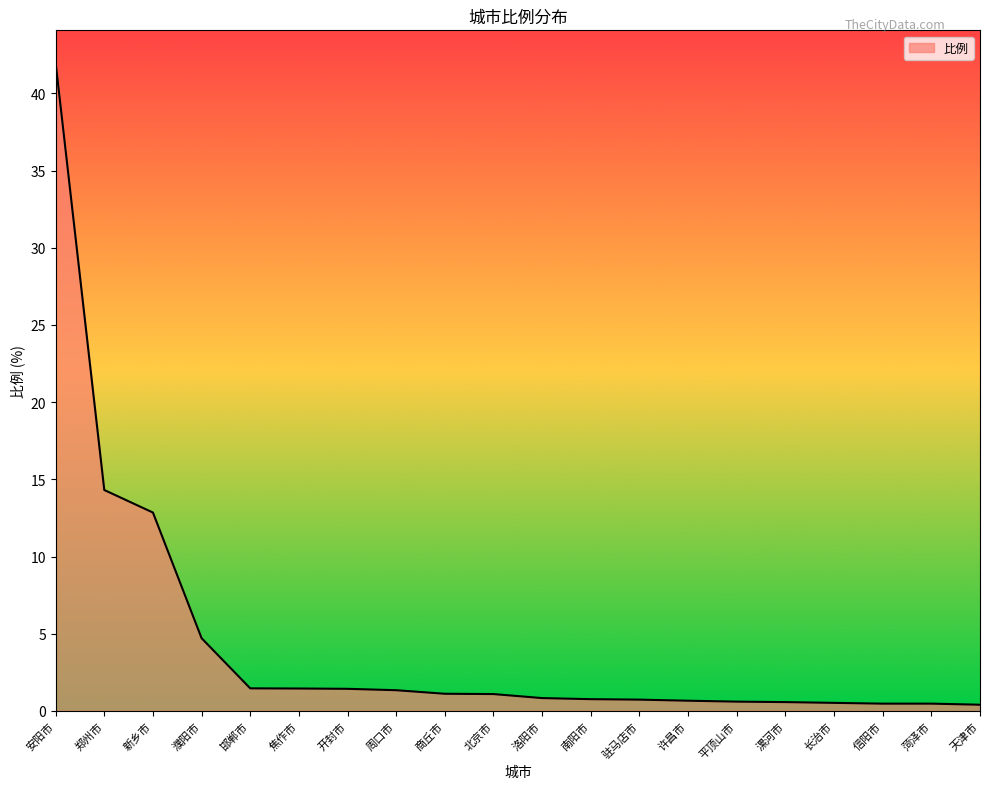

Count the number of data series in this chart.

1